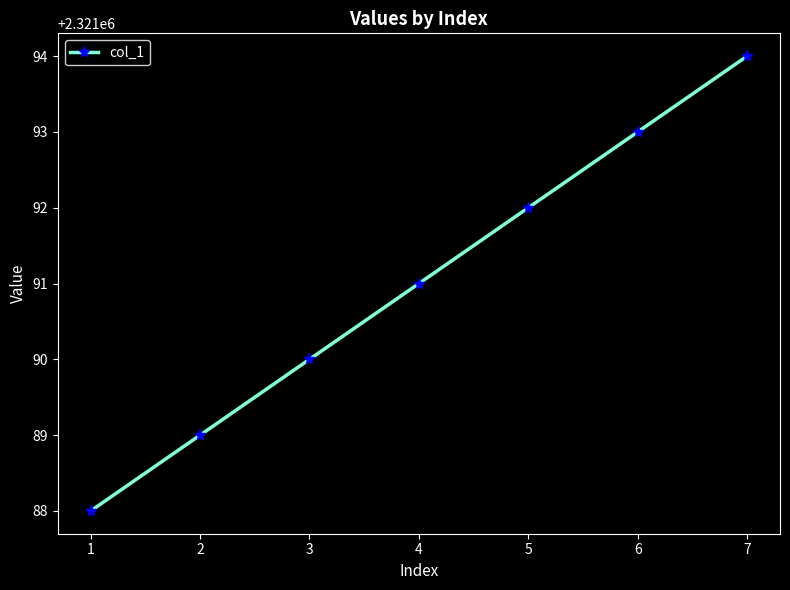

What is the difference between the maximum and minimum values?

6